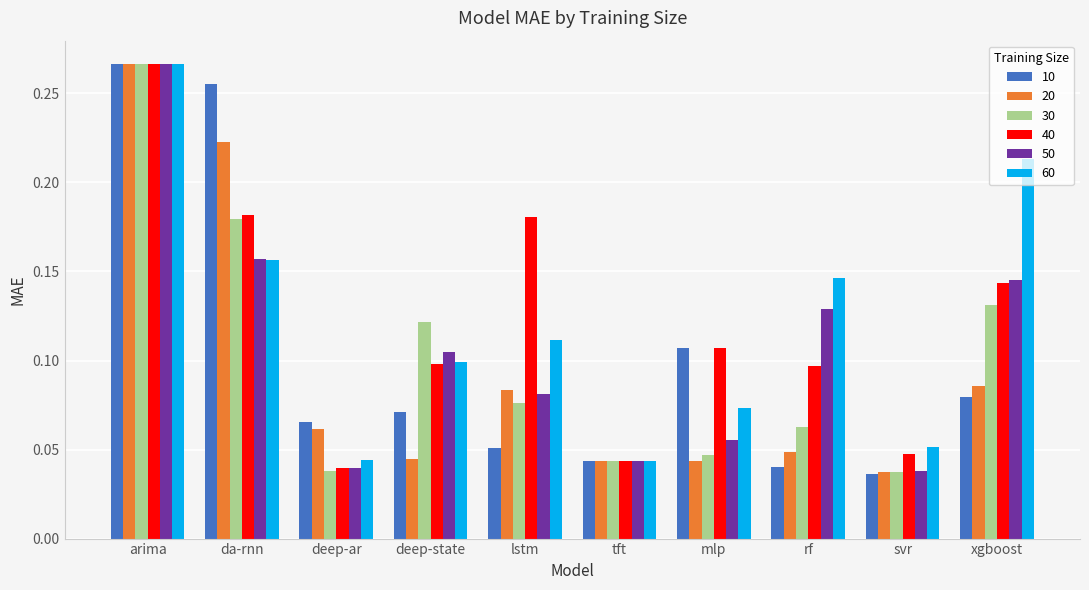

At which category is the sum across all series the highest?

arima